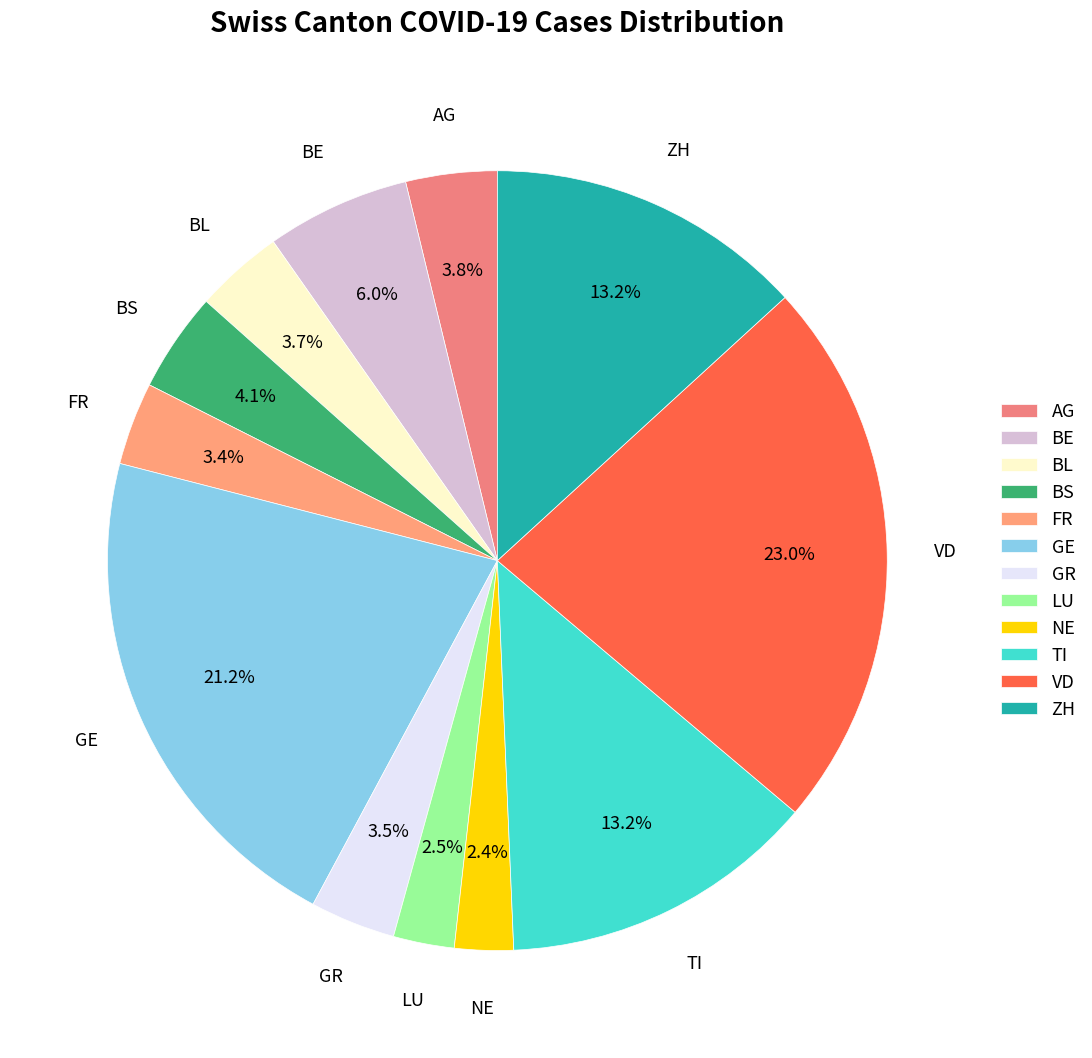

Is the sum of FR and BL greater than half?

No